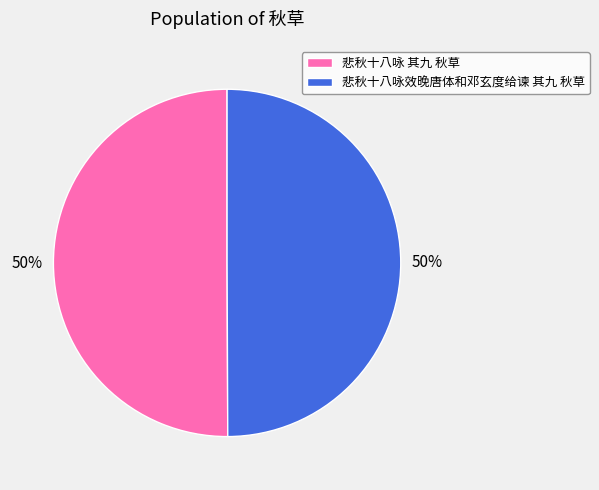

To the nearest percent, what percentage of the pie is 悲秋十八咏 其九 秋草?

50%